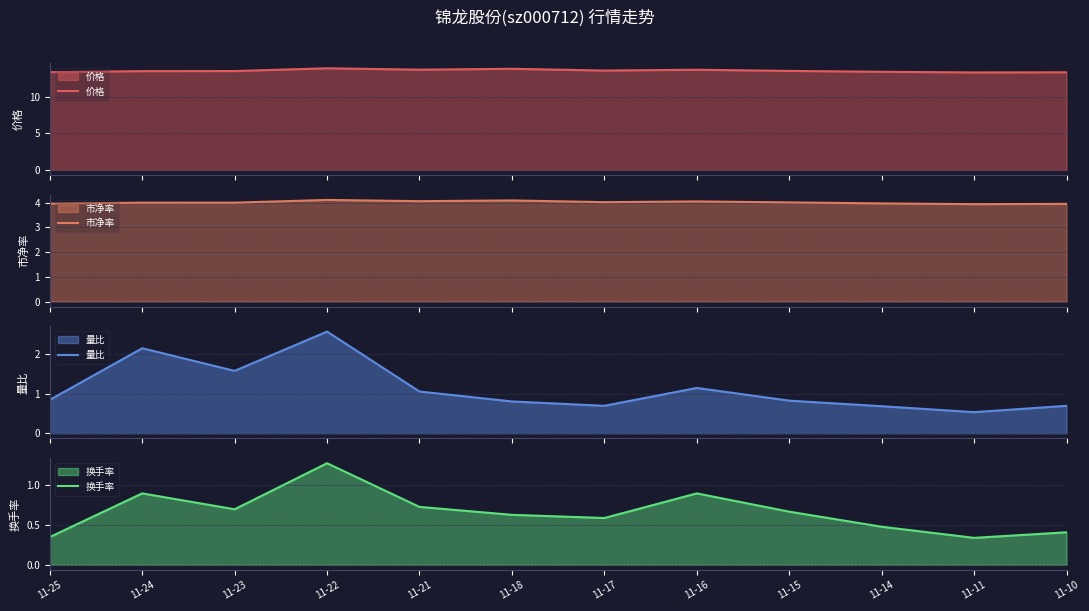

True or false: 换手率 has a value of 1.8 at 11-22.

False